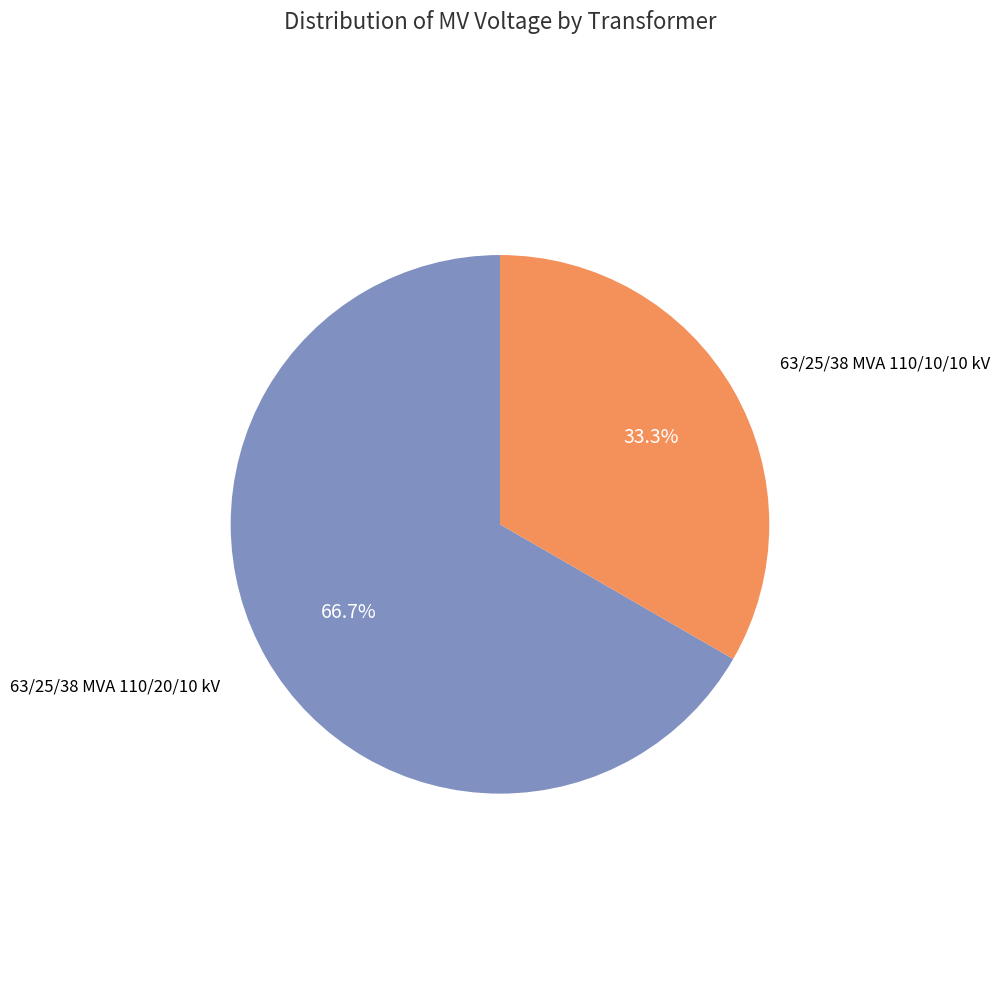

Is there any slice that represents more than half of the pie?

Yes